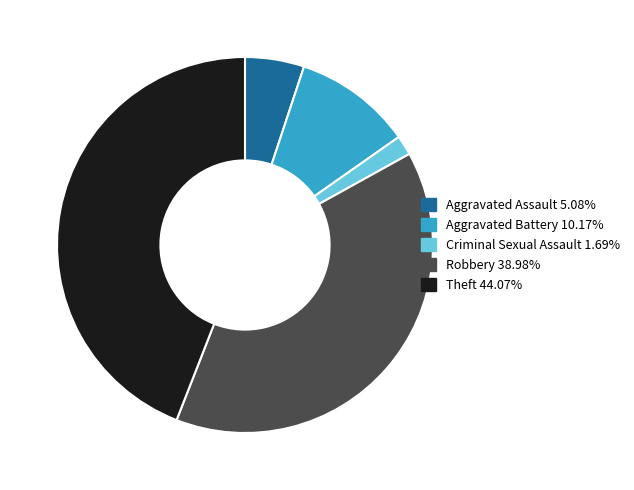

What is the smallest slice in the pie chart?

Criminal Sexual Assault